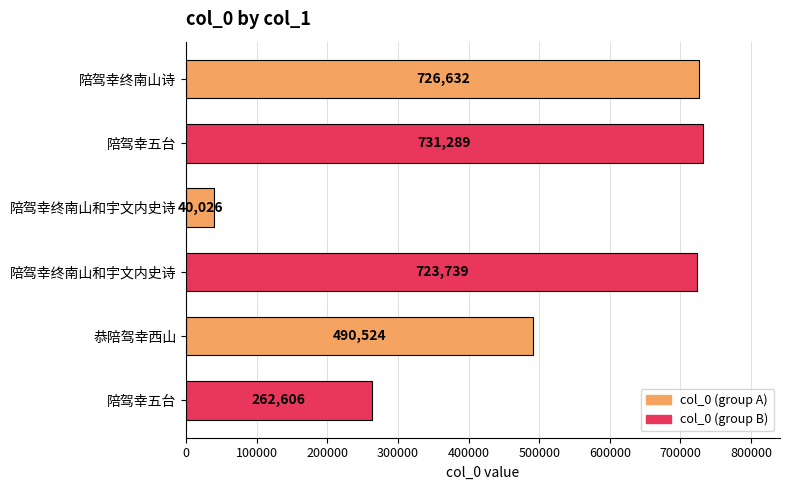

How many categories are shown in the chart?

6